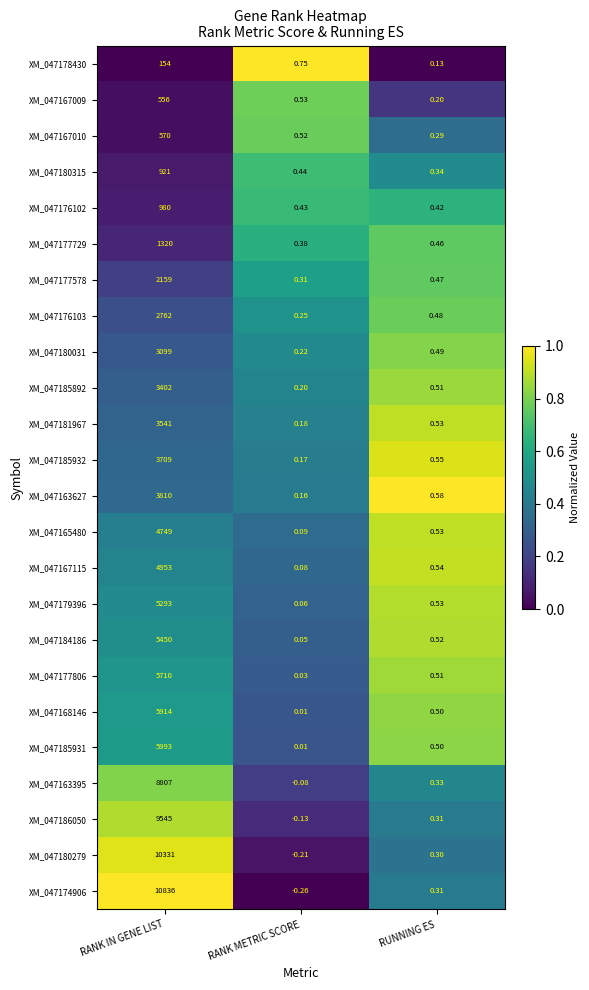

Rank the categories by XM_047176102 value from lowest to highest.

RUNNING ES, RANK METRIC SCORE, RANK IN GENE LIST